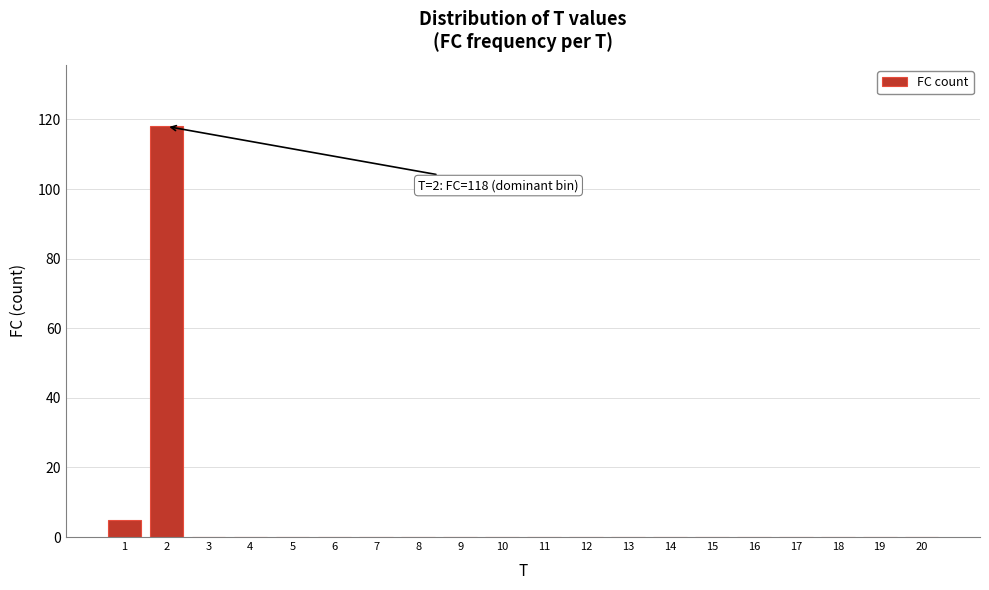

Reading left to right, what are all the values shown in this chart?

1=5	2=118	3=0	4=0	5=0	6=0	7=0	8=0	9=0	10=0	11=0	12=0	13=0	14=0	15=0	16=0	17=0	18=0	19=0	20=0